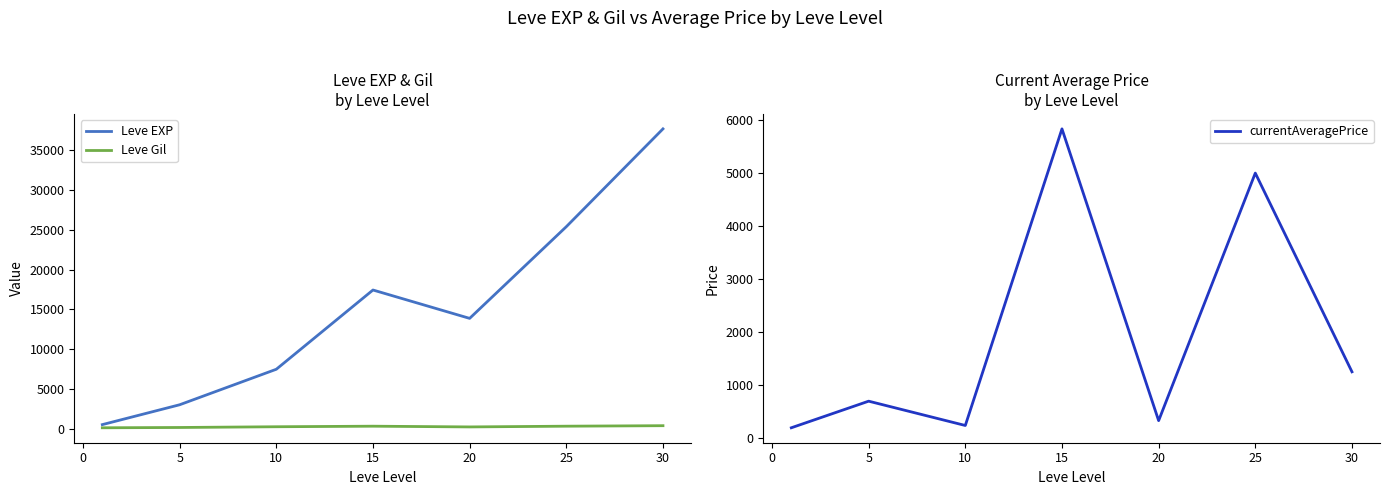

Between −5 and 10, which is larger?

10